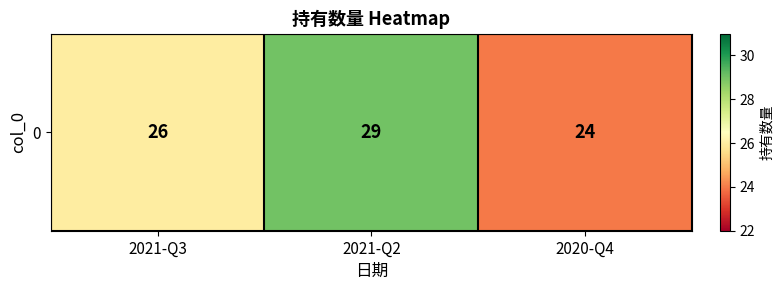

Reading left to right, list all the values displayed in this chart.

2021-Q3=26	2021-Q2=29	2020-Q4=24